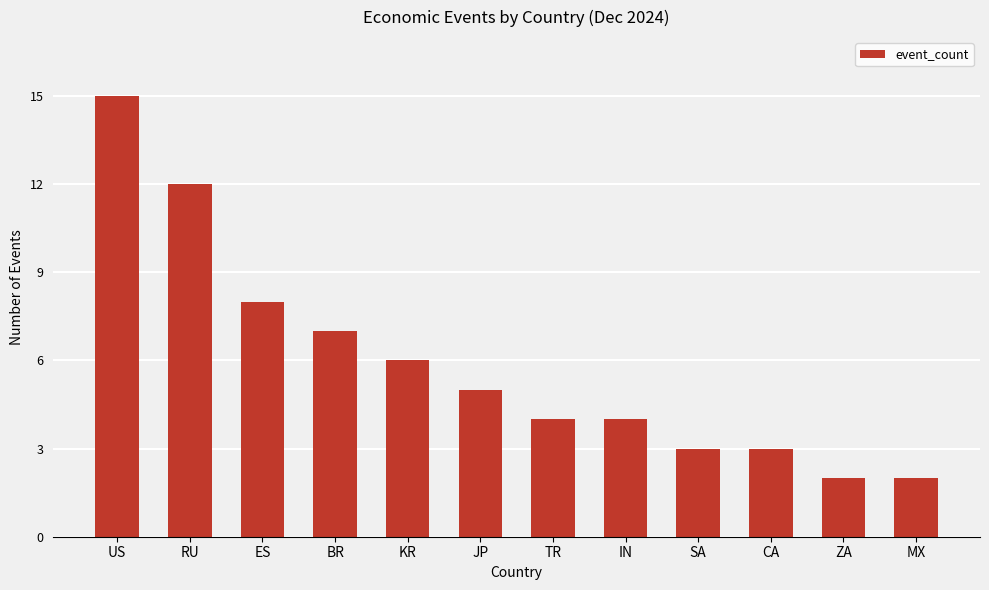

How many values are below 5?

6